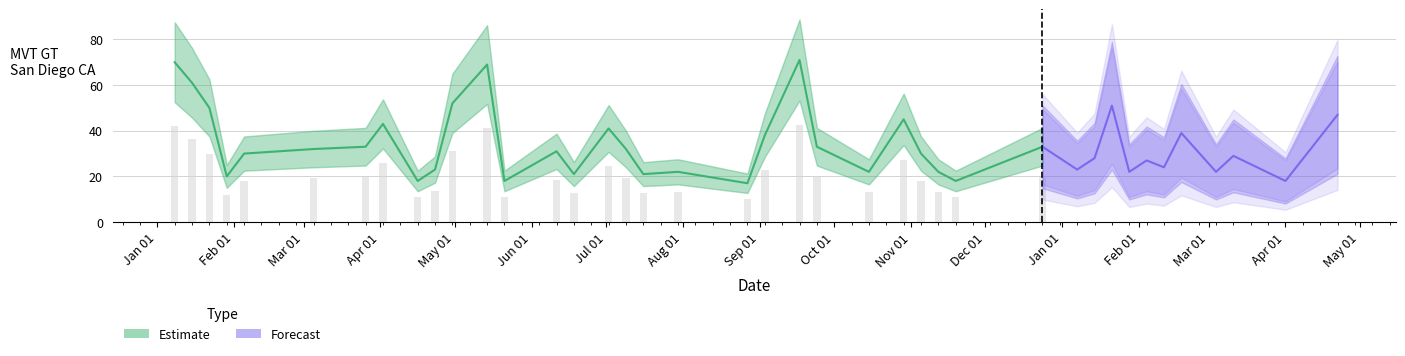

At which label does the data first exceed 32?

Jan 01